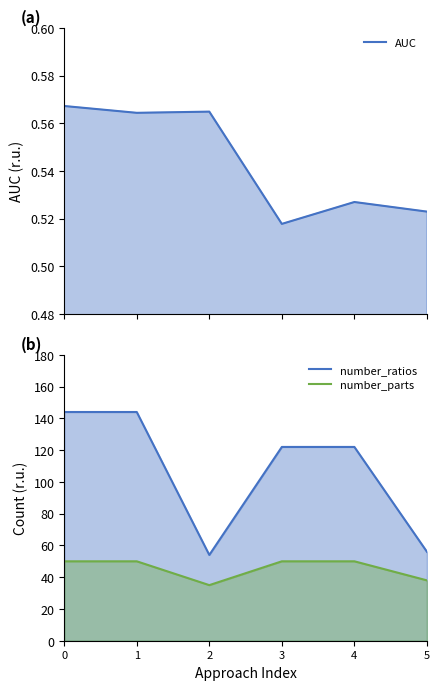

What is the approximate value of number_ratios at 2?

54.0